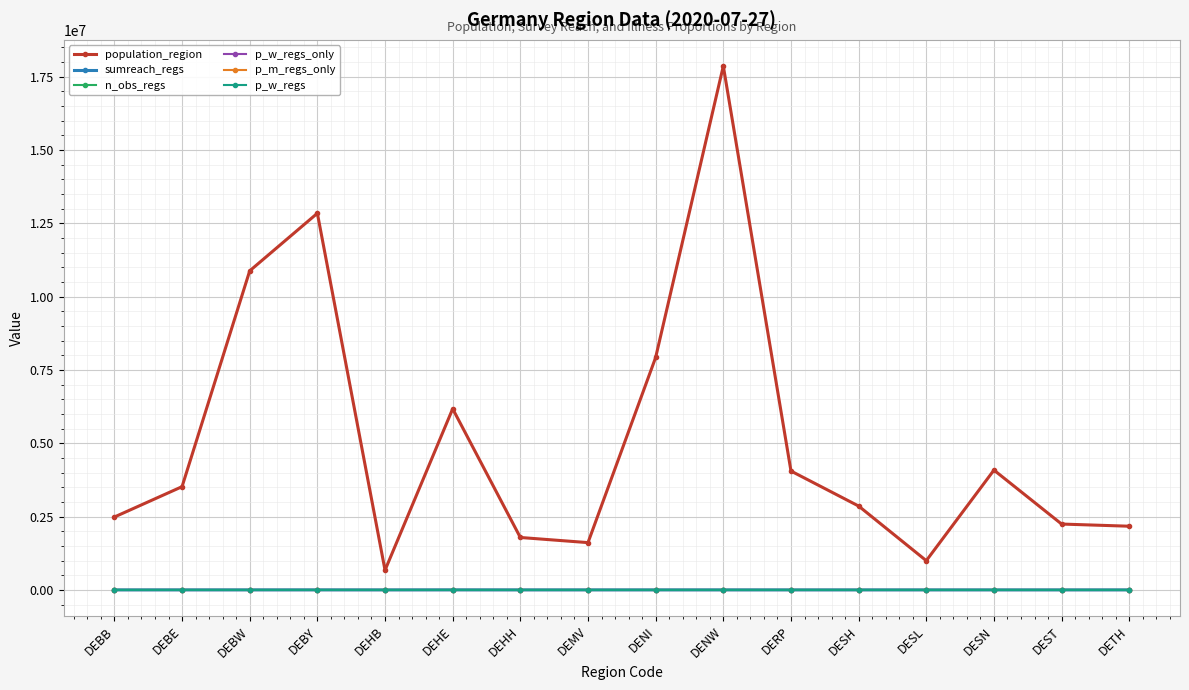

Is this an area chart (filled region under the line)?

No